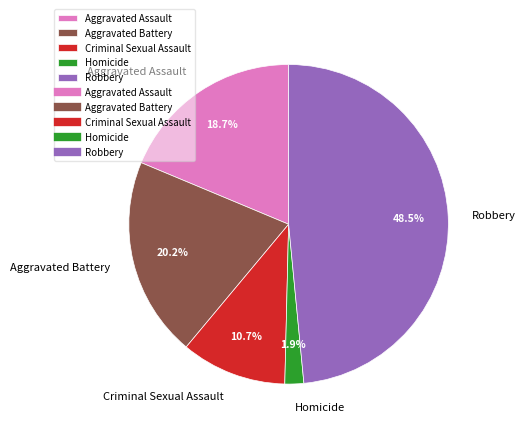

True or false: Criminal Sexual Assault accounts for 11% of the total.

True